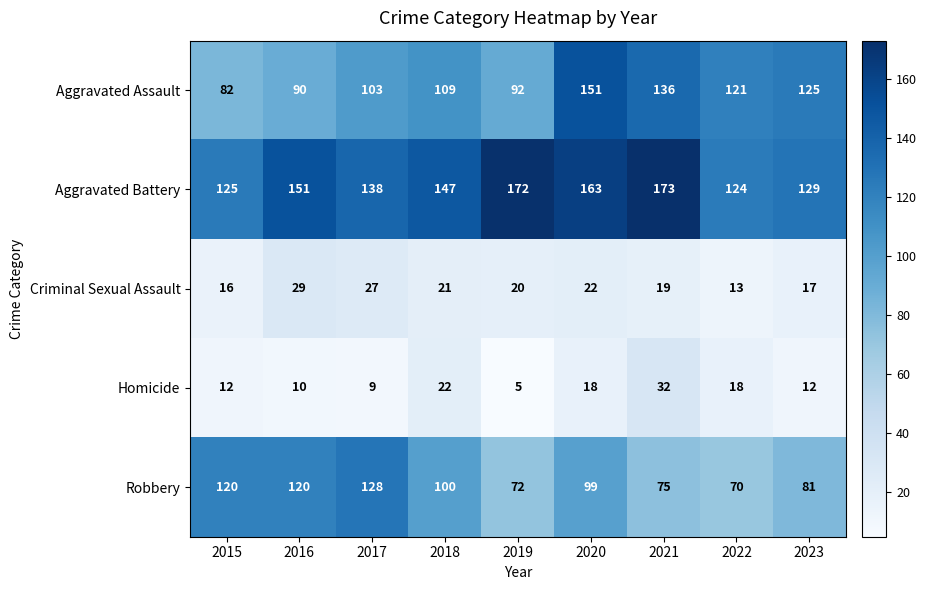

What is the sum of all Criminal Sexual Assault values?

184